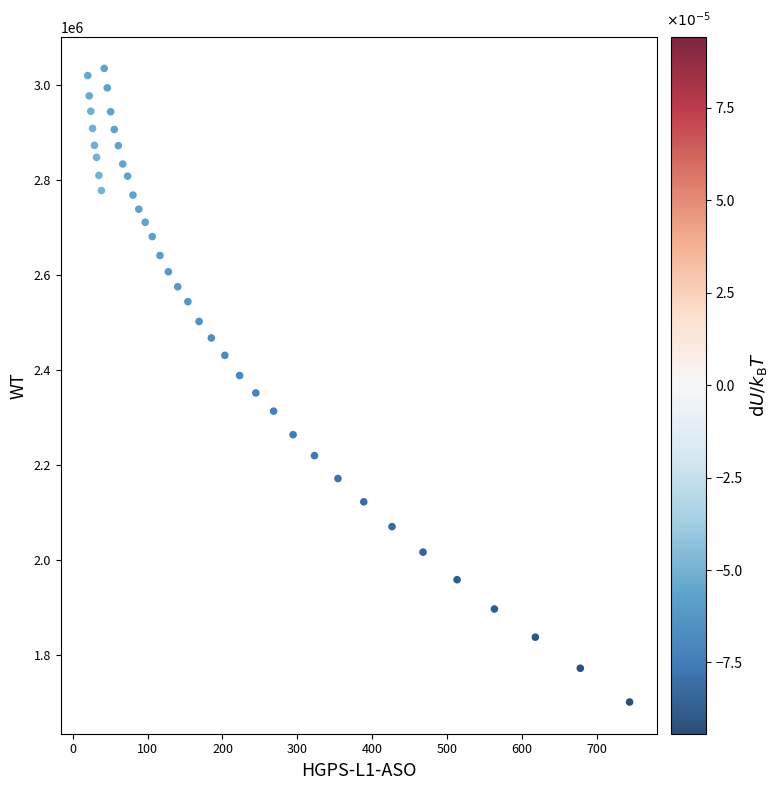

What is the range of Y values (max minus min)?

1333213.6